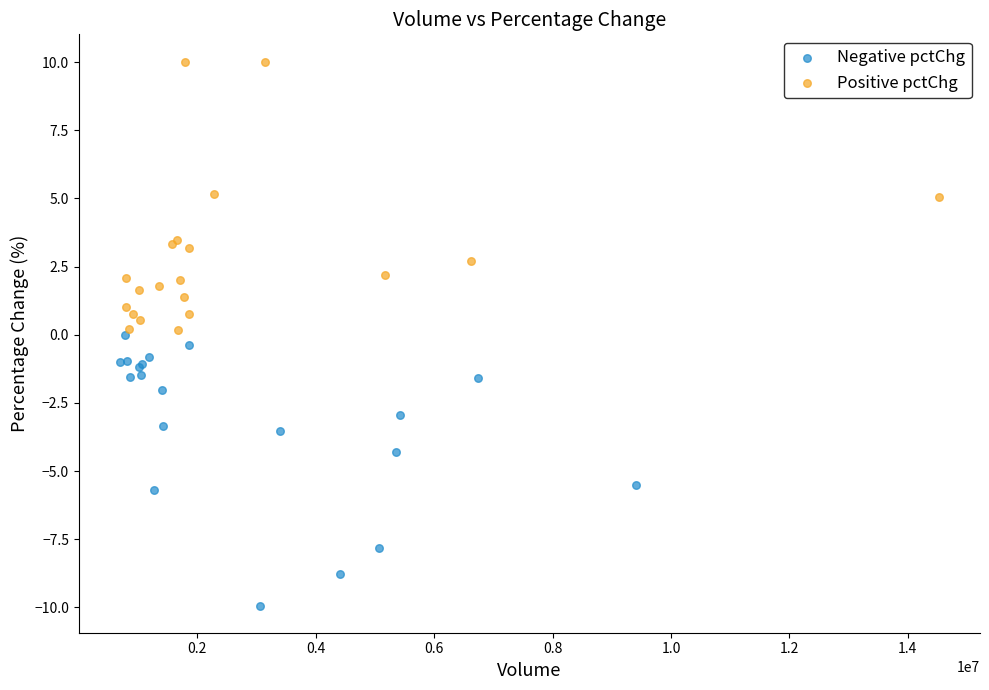

Which series reaches the maximum Y coordinate?

Positive pctChg